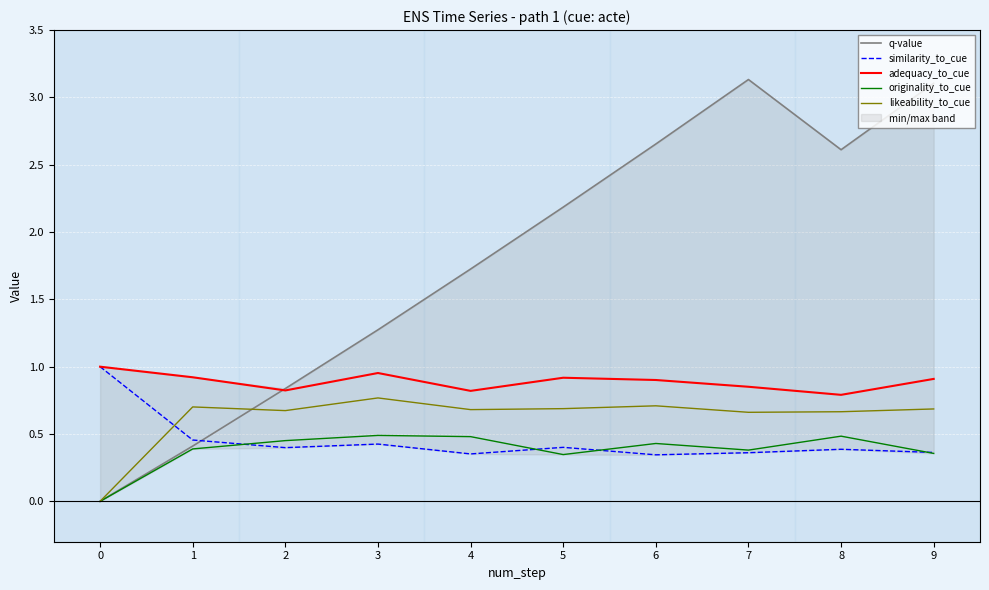

What is the maximum value shown in the chart?

3.1